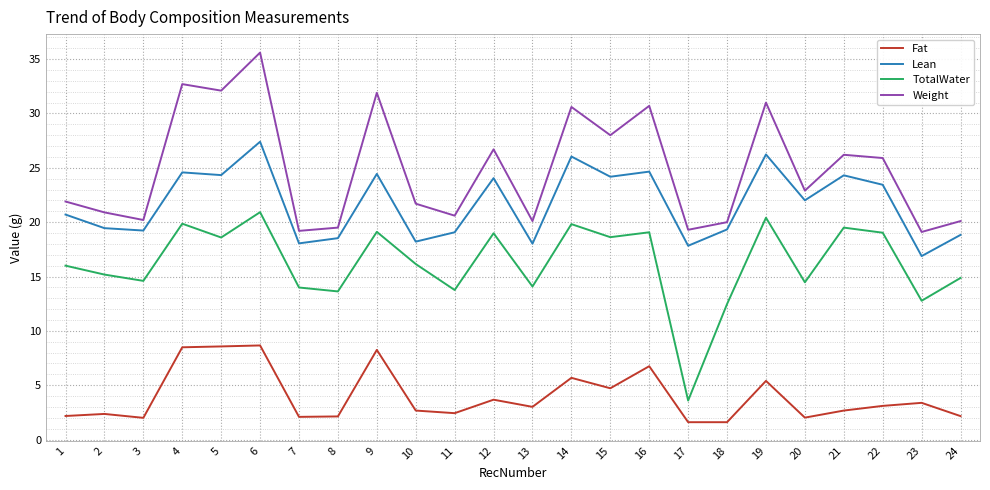

Is it true that Weight equals 6.4 at 15?

False